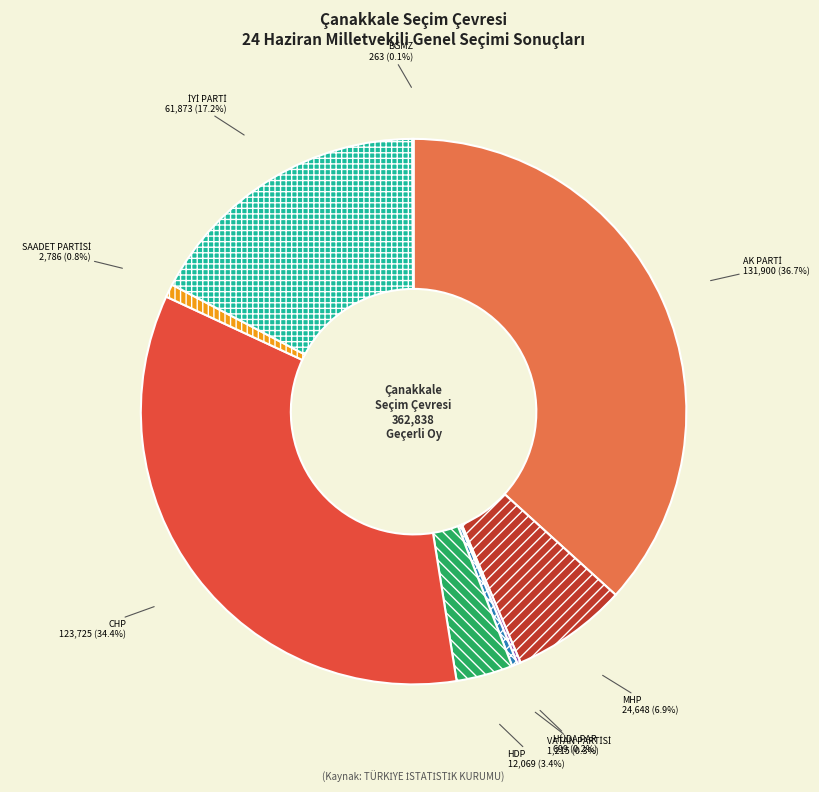

Is there any slice that represents more than half of the pie?

No